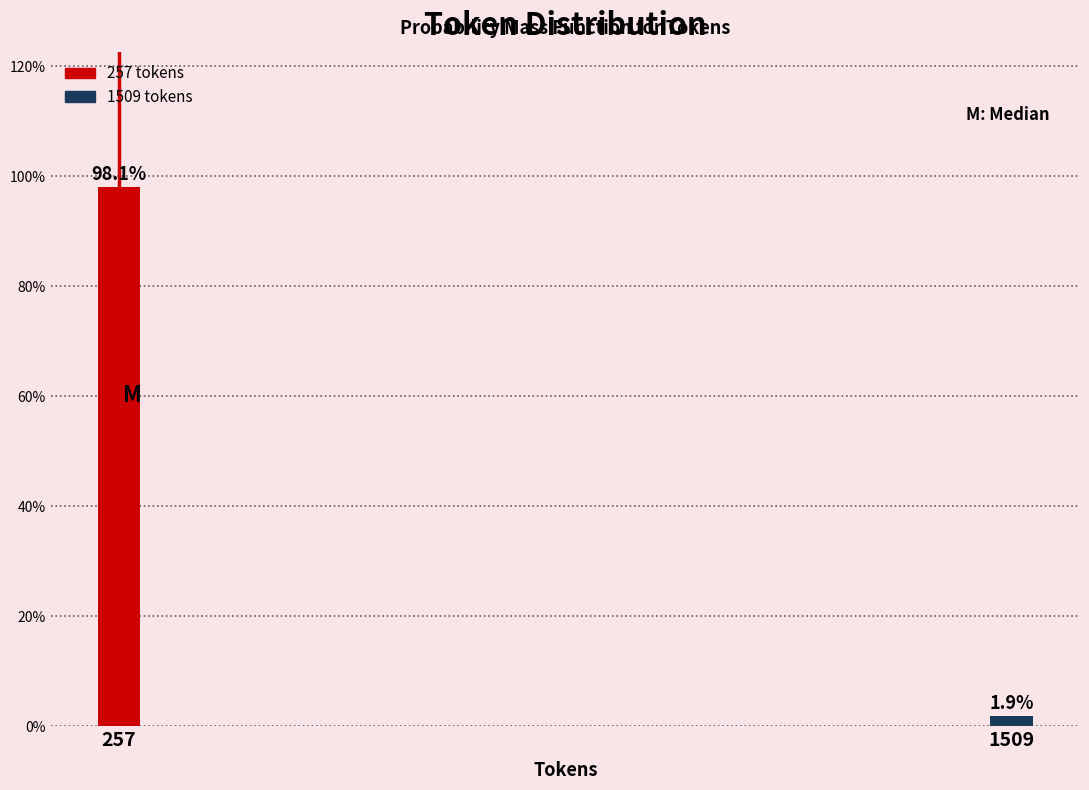

Reading left to right, list all the values displayed in this chart.

257=98.1	1509=1.9